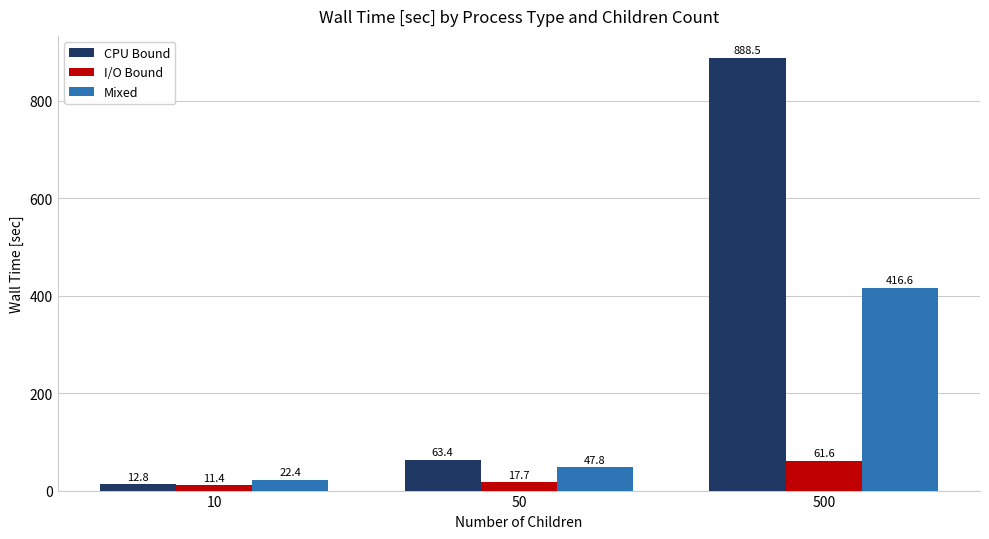

What is the spread (max minus min) of values at 50?

45.7